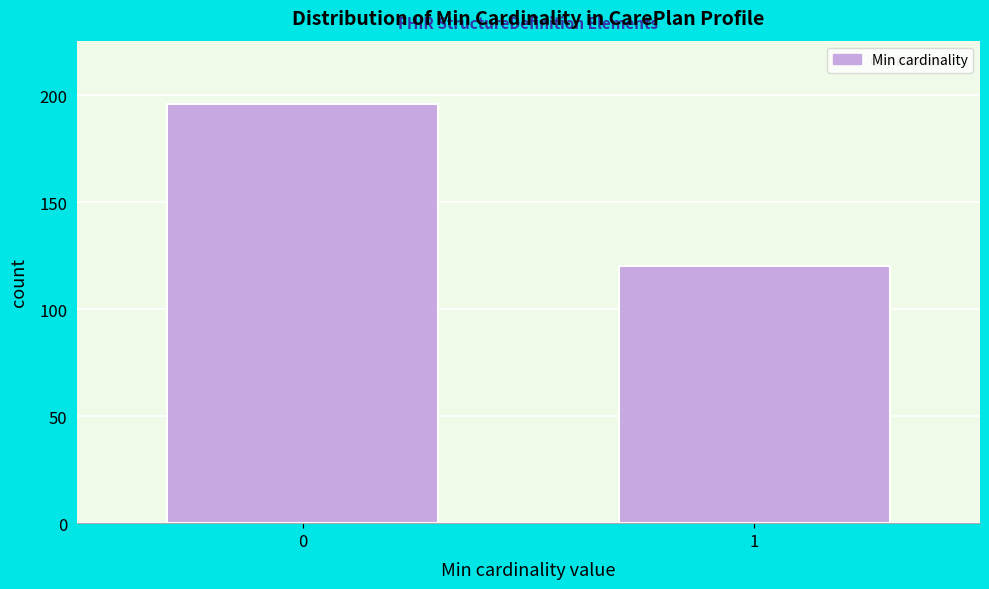

Reading left to right, list all the values displayed in this chart.

196	120